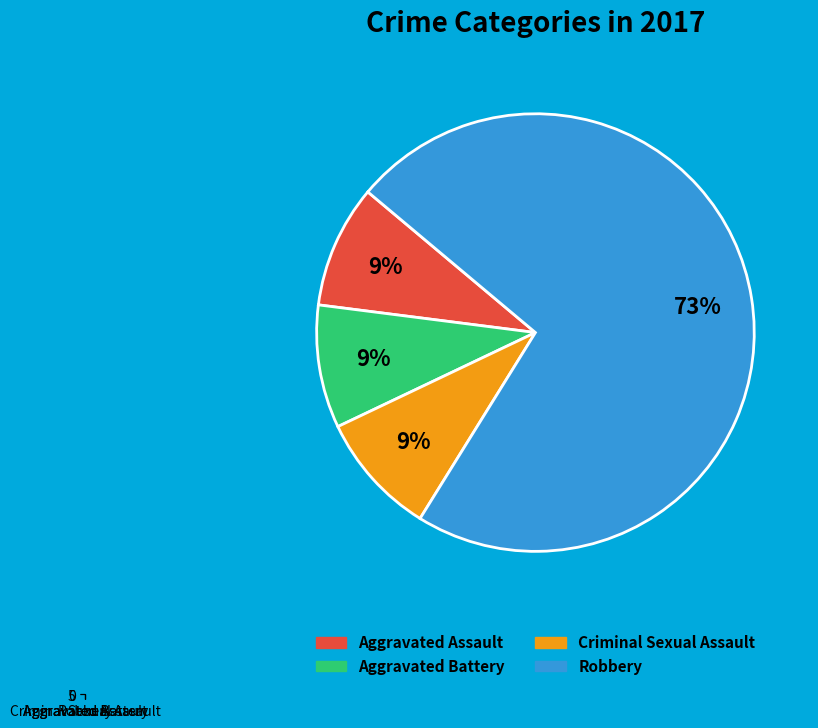

Is it true that Criminal Sexual Assault is 15% of the pie?

False